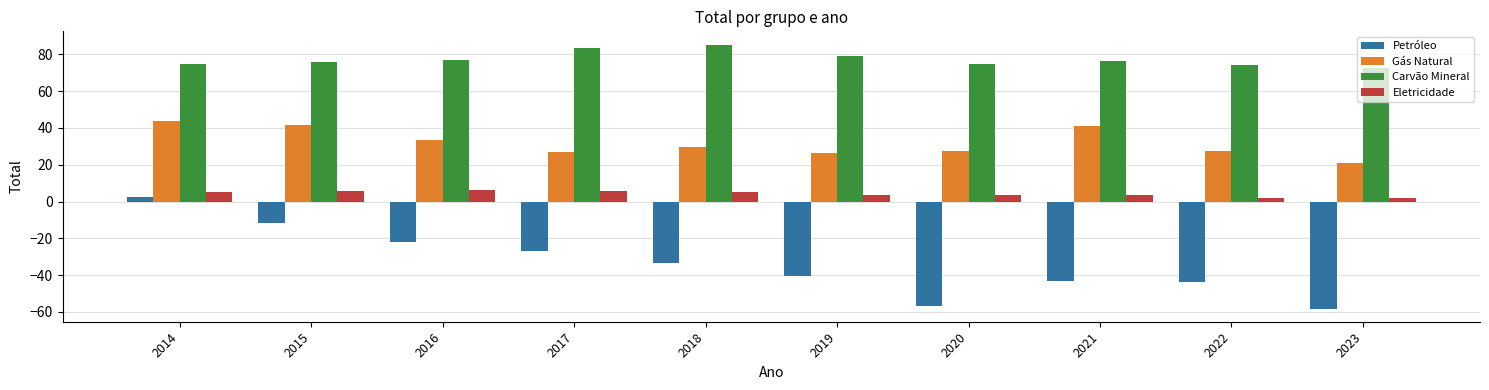

List the series in order of their overall mean, highest first.

Carvão Mineral, Gás Natural, Eletricidade, Petróleo